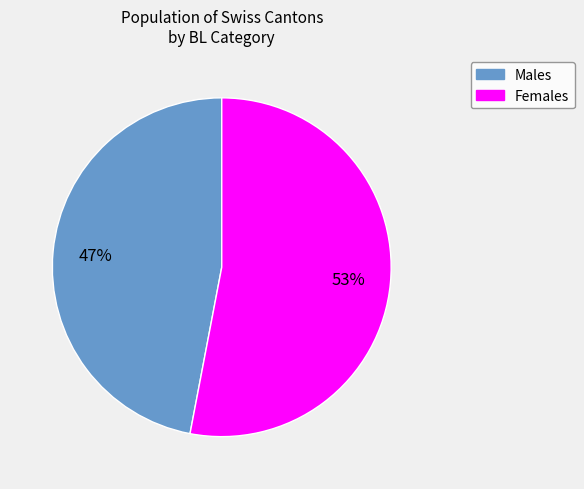

To the nearest percent, what is the average slice percentage?

50%